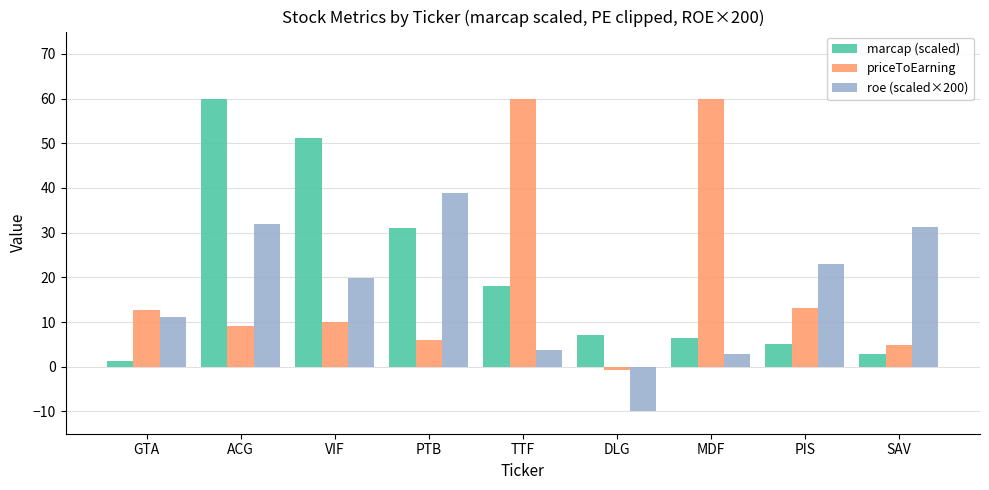

What is the value of the priceToEarning bar at the 5th from the left?

60.0